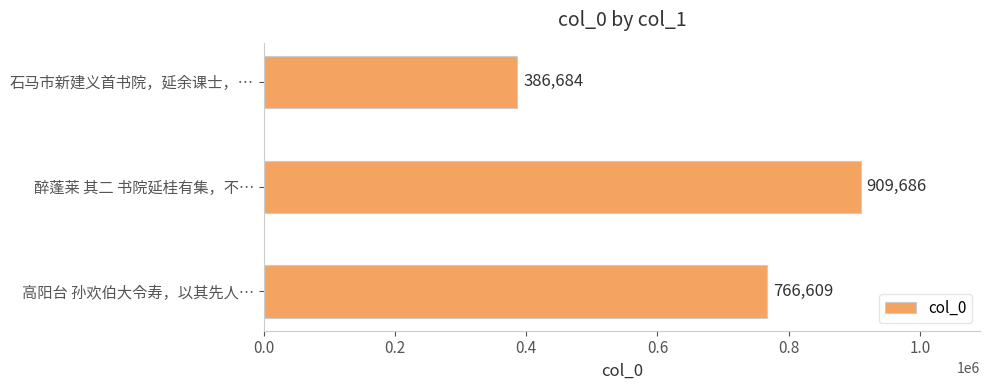

What is the sum of all values?

2062979